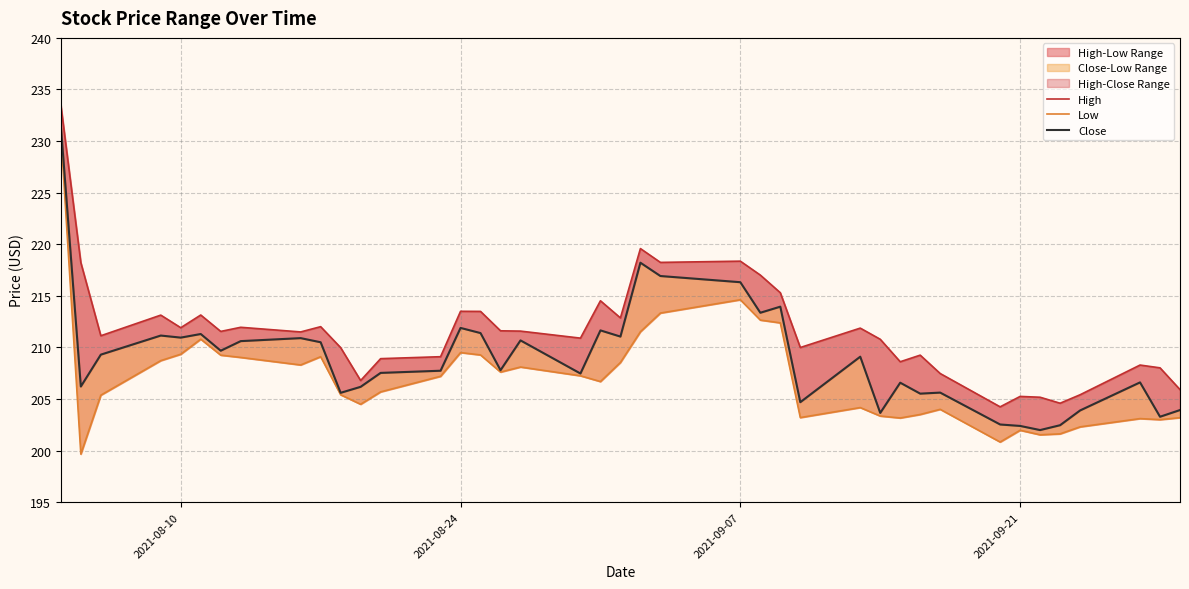

What is the maximum value for High?

233.5